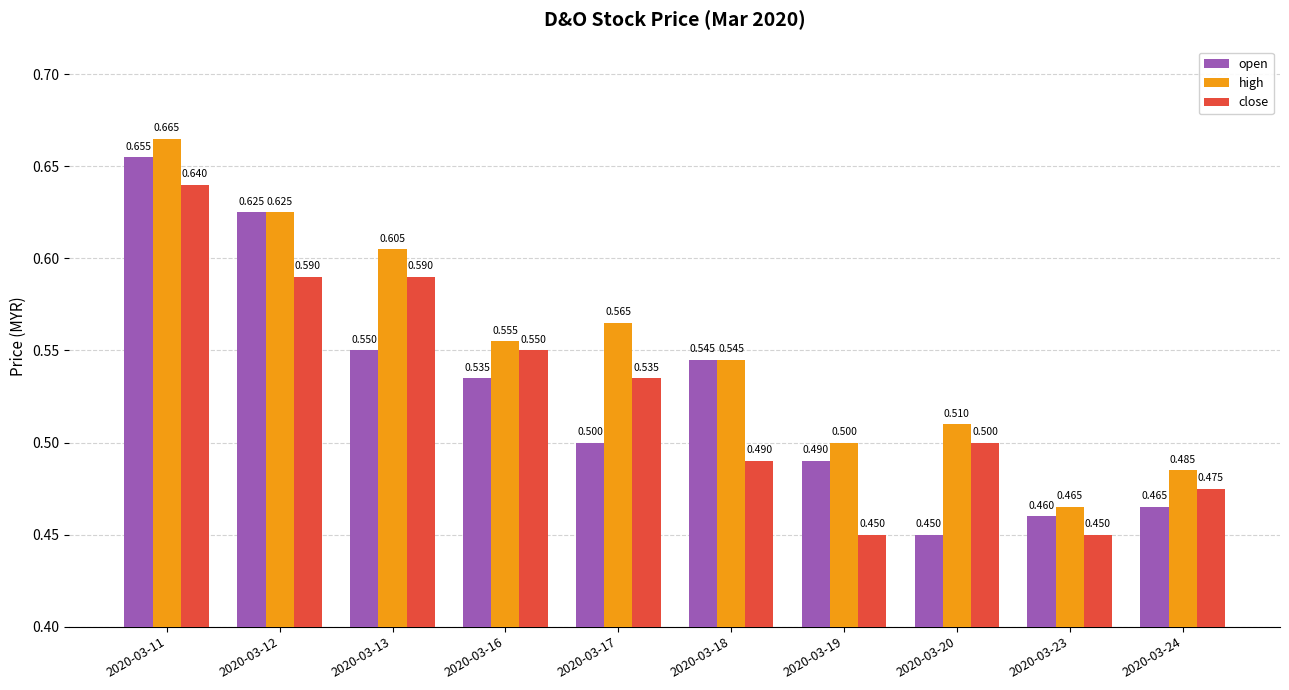

Rank the series at 2020-03-13 from lowest to highest value.

open, close, high